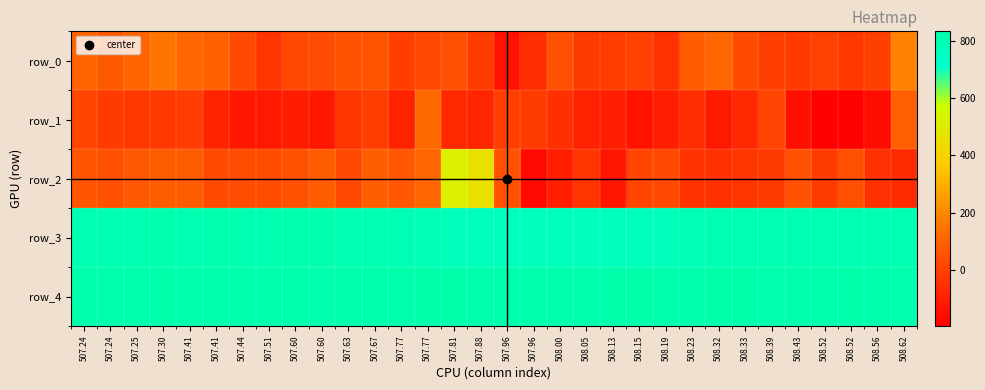

What is the difference between the highest and lowest values at 507.96?

962